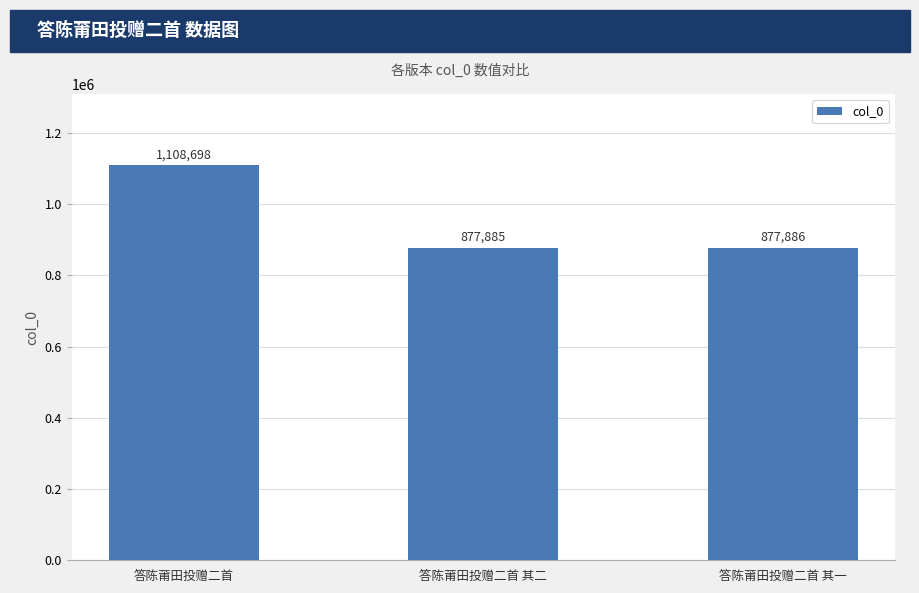

Which label corresponds to the smallest value in the chart?

答陈莆田投赠二首 其二